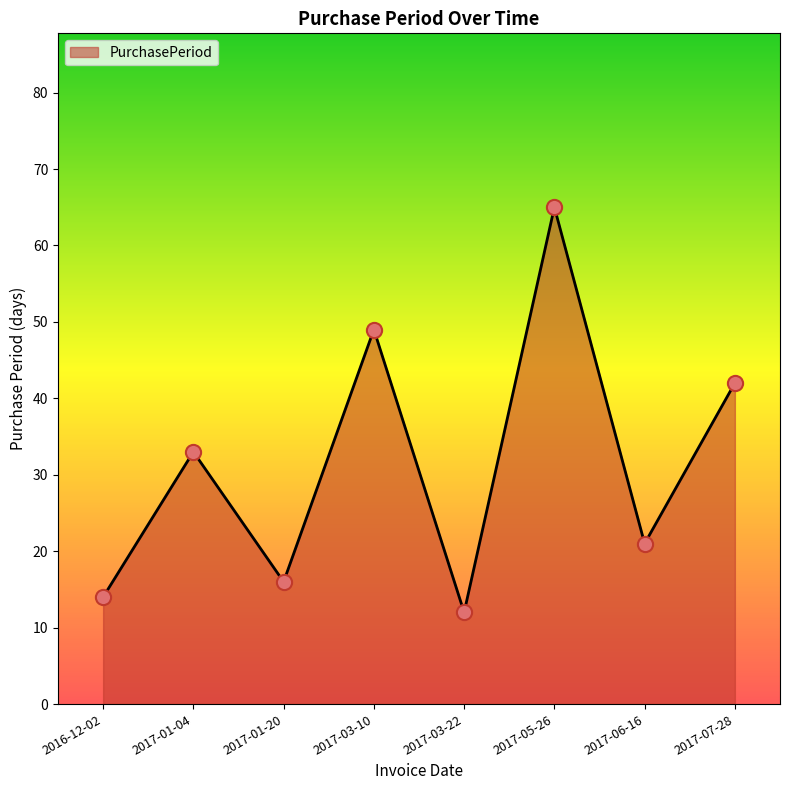

What is the change in value from 2016-12-02 to 2017-06-16?

+7